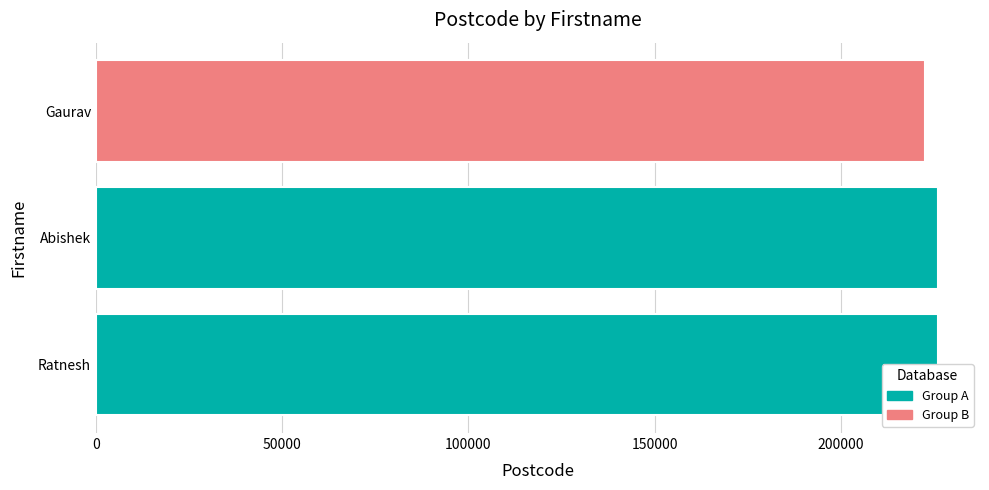

What is the value of the 3rd bar from the left?

222499